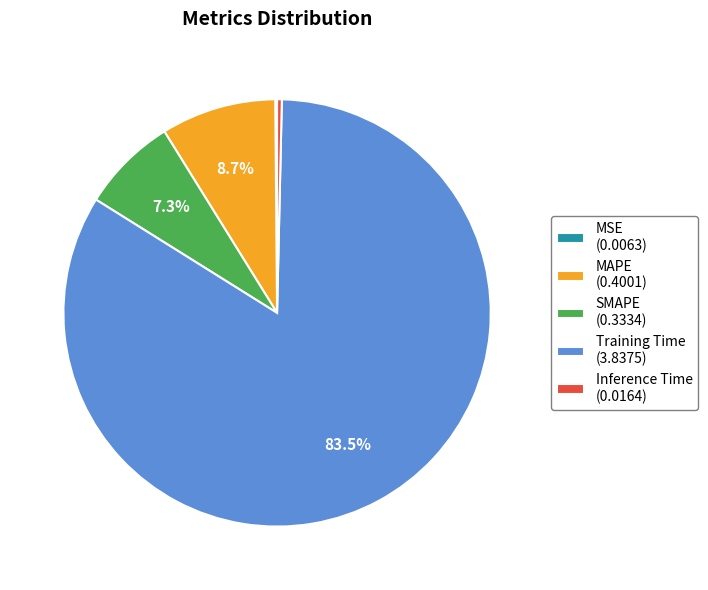

How much of the chart is everything except MAPE (0.4001)?

91.3%